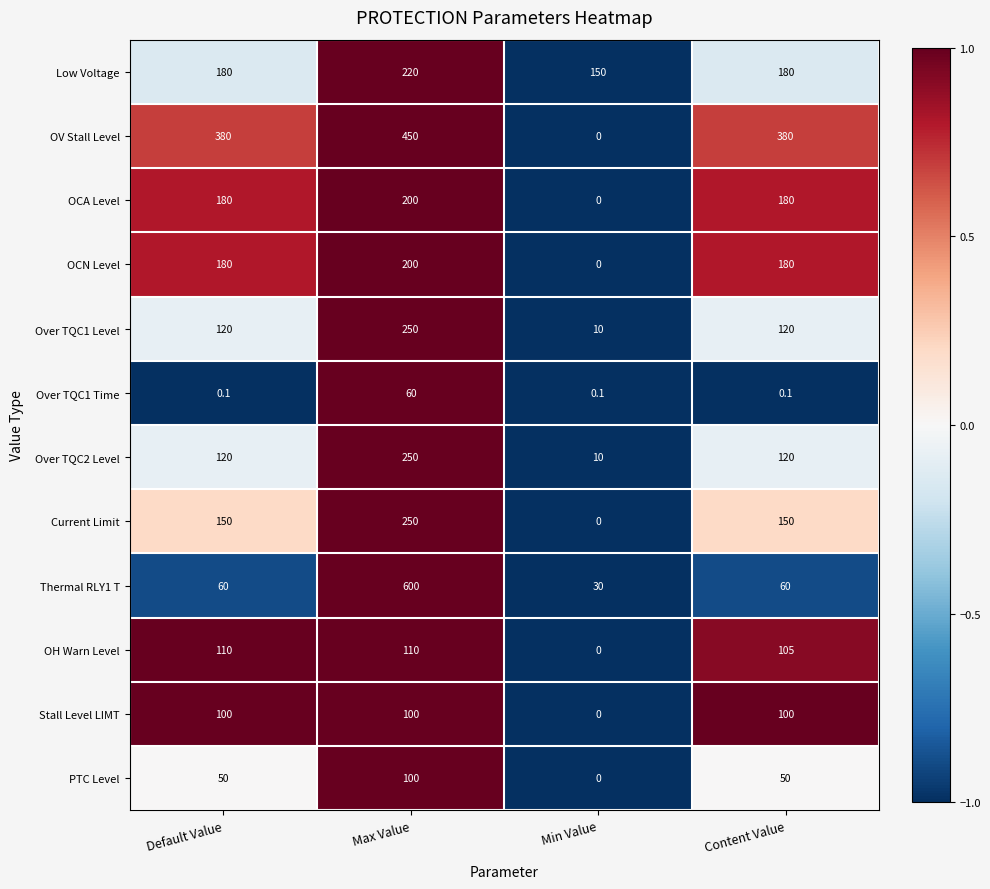

What is the maximum value shown in the chart?

600.0